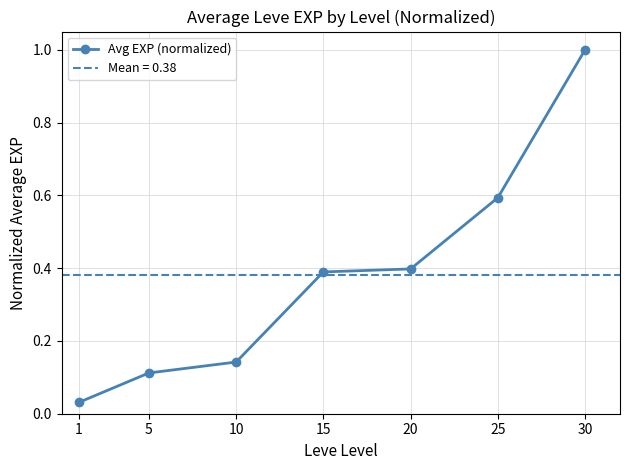

Reading left to right, what are all the values shown in this chart?

0.0	0.1	0.1	0.4	0.4	0.6	1.0